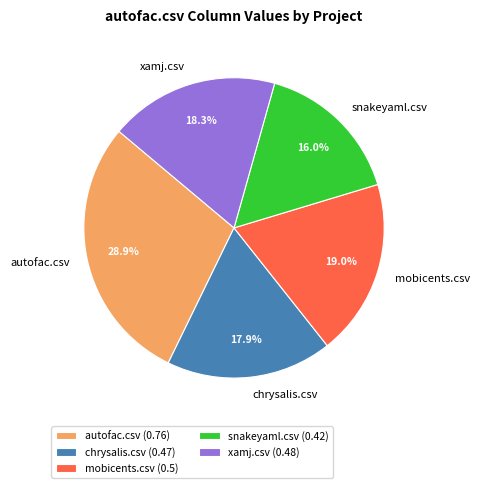

Which has a higher value, mobicents.csv or snakeyaml.csv?

mobicents.csv